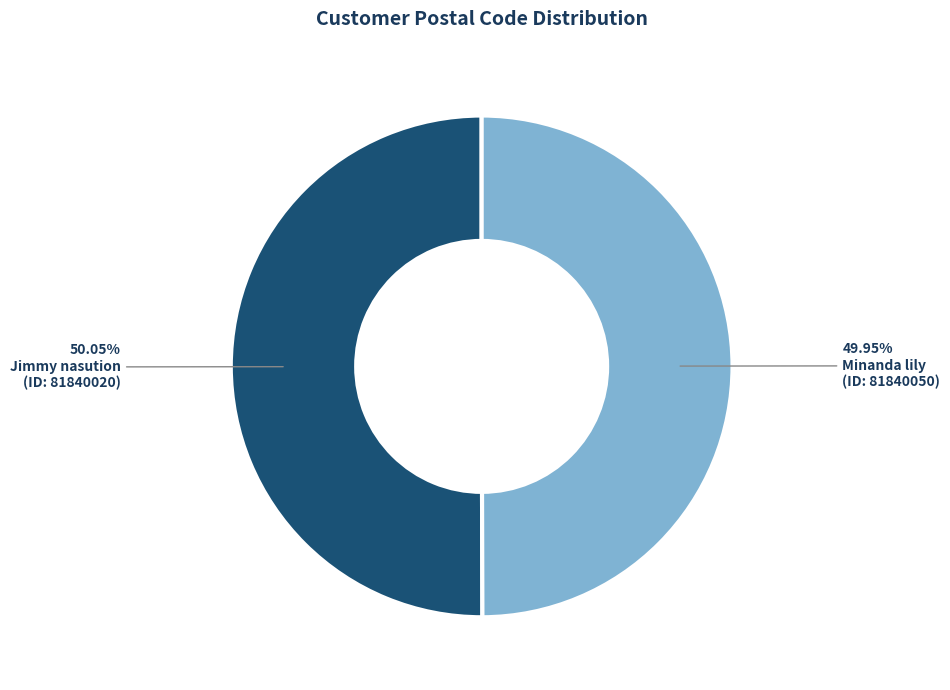

Does any single category account for the majority?

Yes